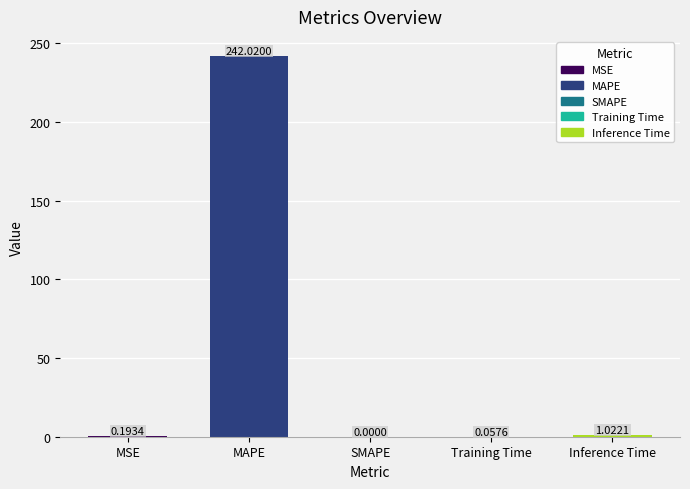

How many values exceed 0?

4